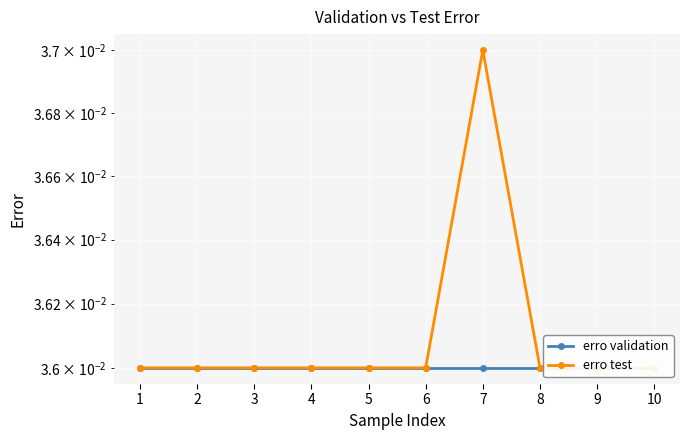

List the series in order of their overall mean, highest first.

erro test, erro validation